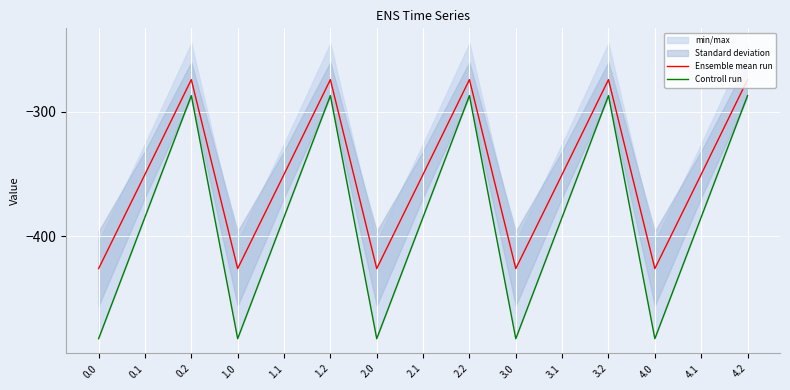

Which category has the highest value across all series?

0.2